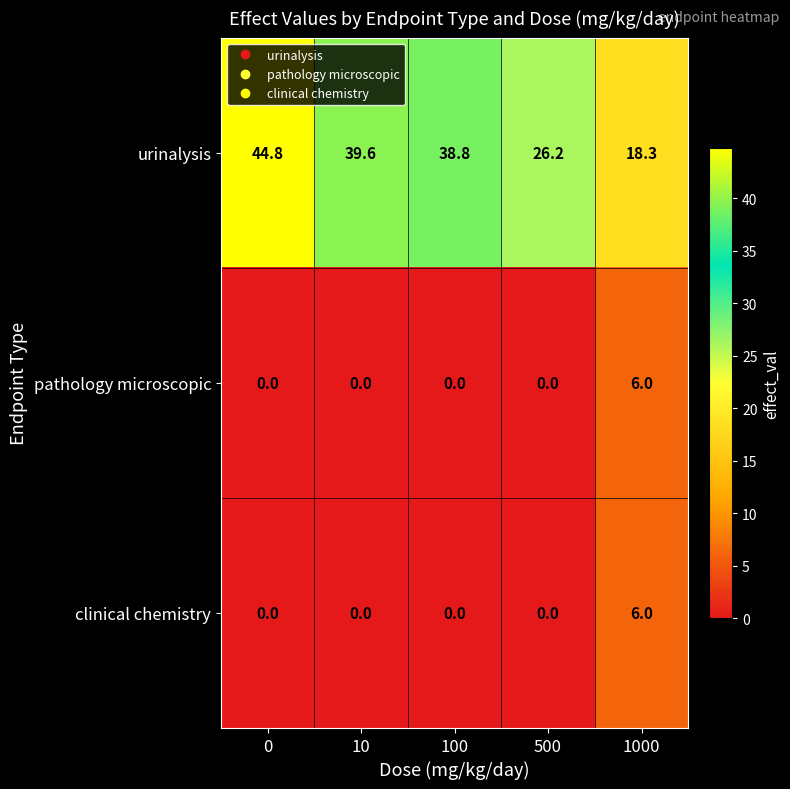

At how many categories does at least one series exceed 15?

5